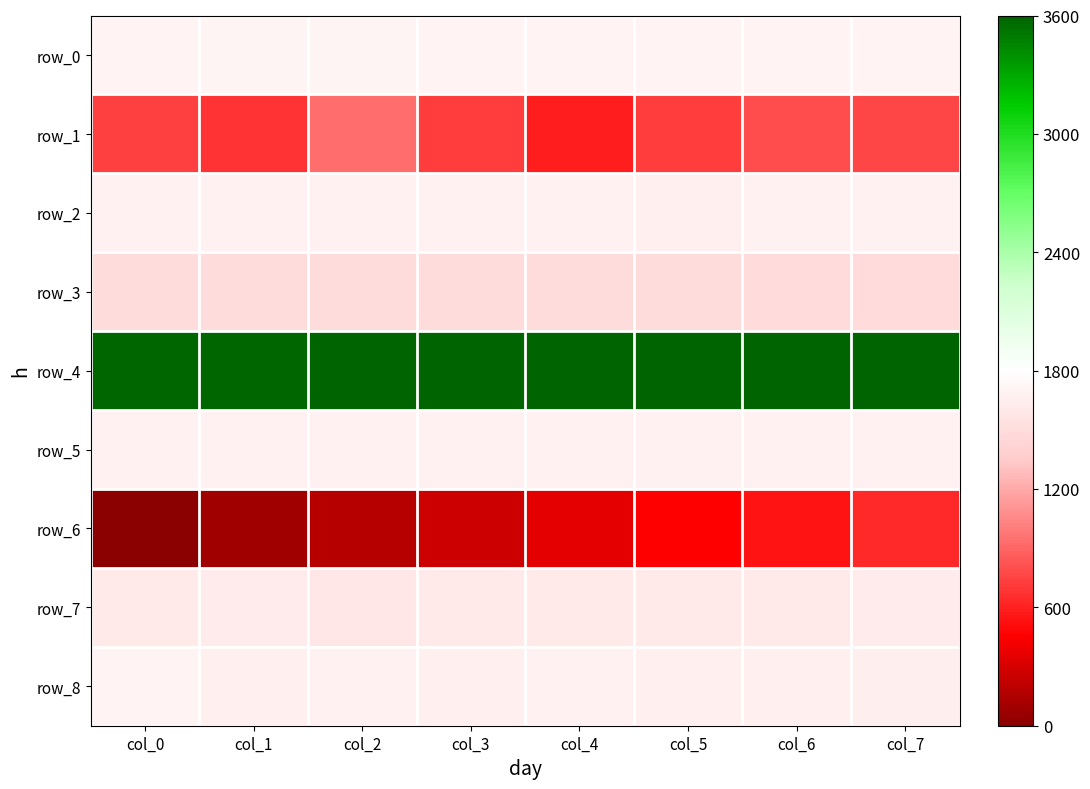

Reading right to left, list all the values displayed in this chart.

row_0: 1699.4	1701.3	1699.6	1700.7	1698.3	1706.4	1702.7	1697.7
row_1: 773.3	789.0	721.3	587.4	721.3	937.0	683.5	733.9
row_2: 1677.5	1677.5	1673.2	1677.5	1679.2	1683.0	1681.1	1679.2
row_3: 1489.2	1490.6	1491.5	1493.0	1494.0	1495.6	1496.6	1498.5
row_4: 3600.0	3597.3	3594.5	3591.9	3589.2	3586.3	3582.9	3580.6
row_5: 1677.2	1677.2	1677.2	1677.2	1677.2	1677.2	1677.2	1677.2
row_6: 645.7	548.1	461.4	362.2	258.3	182.7	96.1	0.0
row_7: 1625.3	1607.9	1612.7	1606.4	1609.5	1600.1	1622.1	1612.7
row_8: 1658.3	1670.9	1669.4	1677.2	1669.4	1682.0	1672.5	1688.3